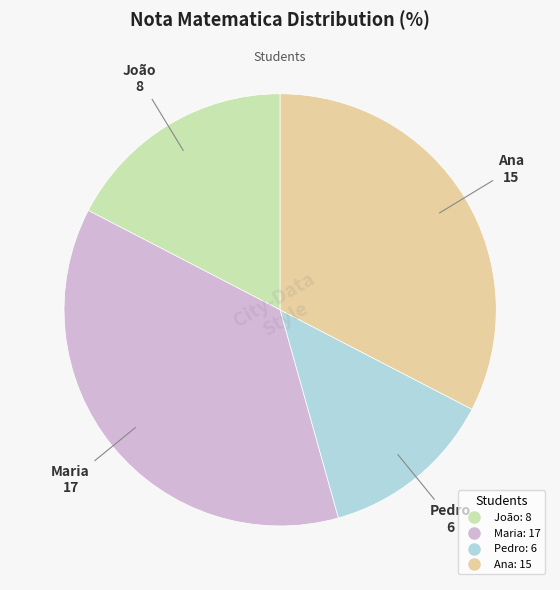

Combined, do Maria and Ana account for over 50%?

Yes